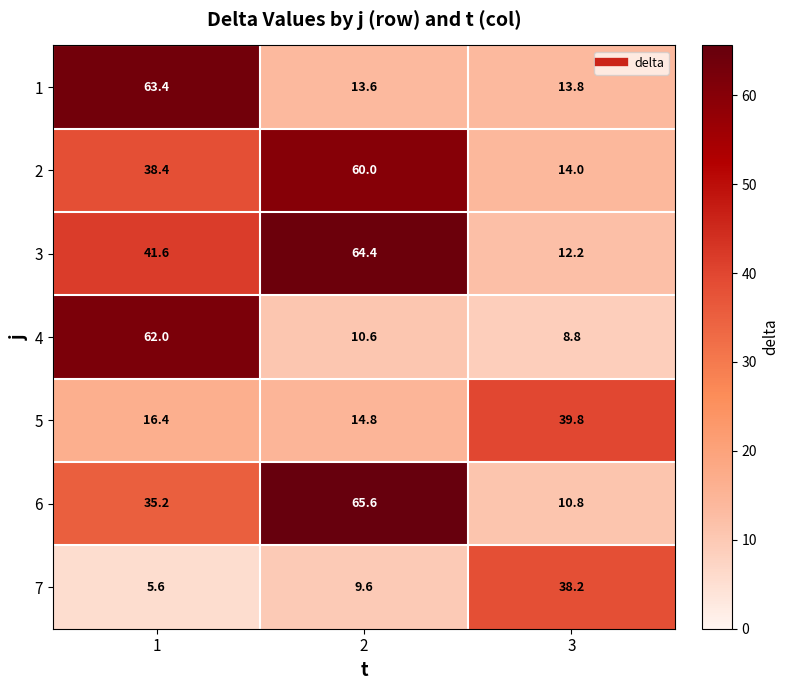

How many 2 values are between 14 and 60?

3